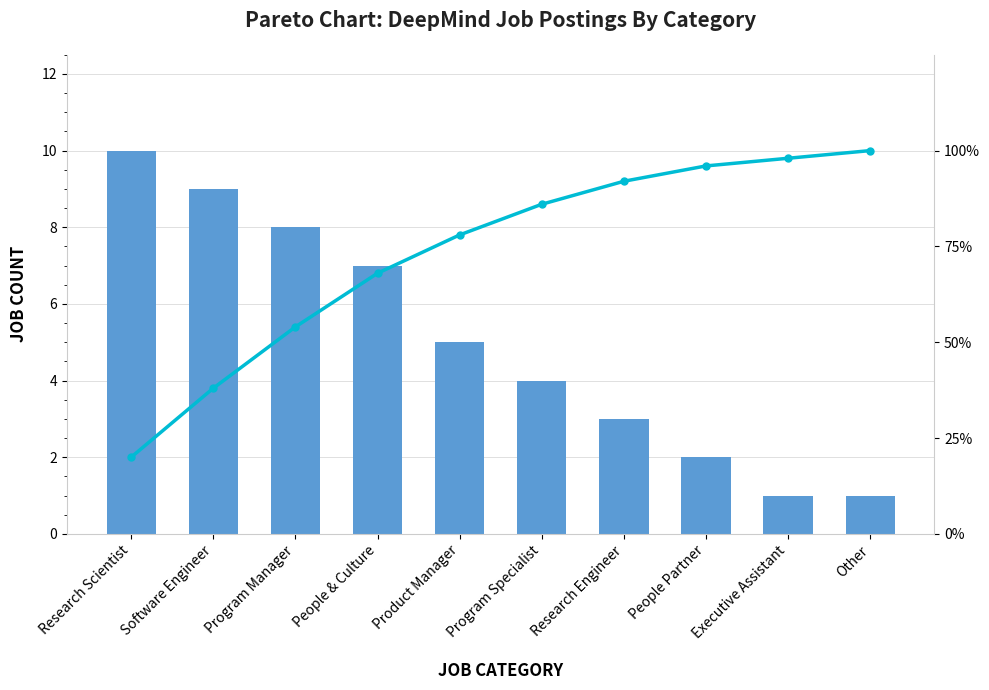

Which series has the largest range (max minus min)?

Cumulative %